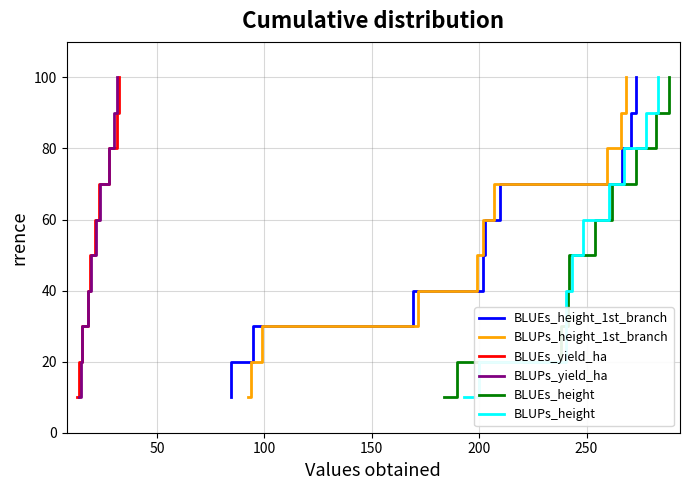

True or false: BLUPs_height and BLUPs_height_1st_branch intersect in this chart.

False